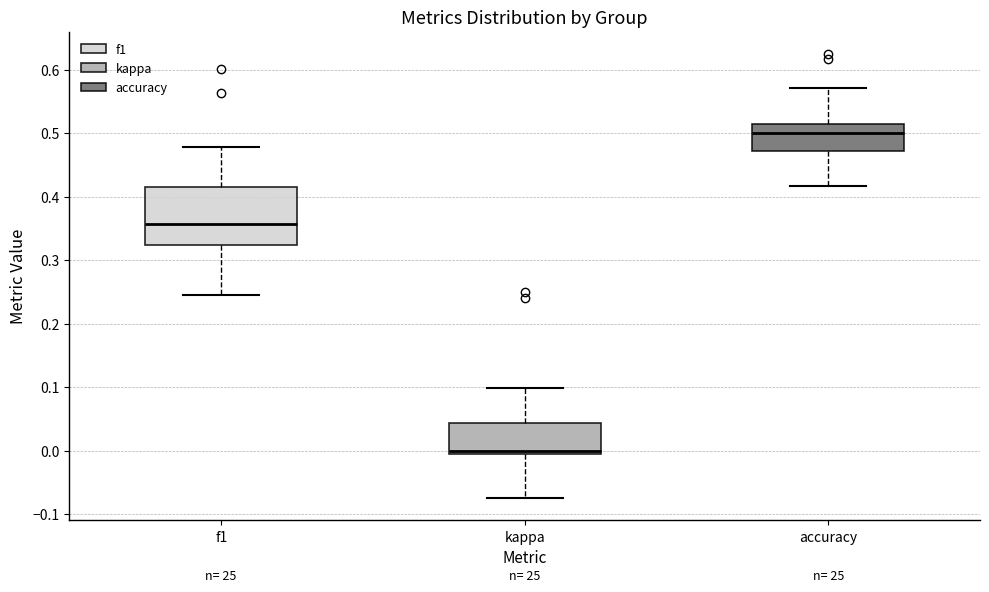

Reading left to right, transcribe this box plot: for each box, give where its median line is, the range the box spans, and where its two whiskers end, as read against the y-axis. The values are not printed on the chart, so give them approximately, as read against the axis.

f1: median 0.36, box 0.32 to 0.42, whiskers 0.25 to 0.48
kappa: median 0.00 (just above the box's lower edge), box 0.00 to 0.04, whiskers -0.07 to 0.10
accuracy: median 0.50, box 0.47 to 0.51, whiskers 0.42 to 0.57